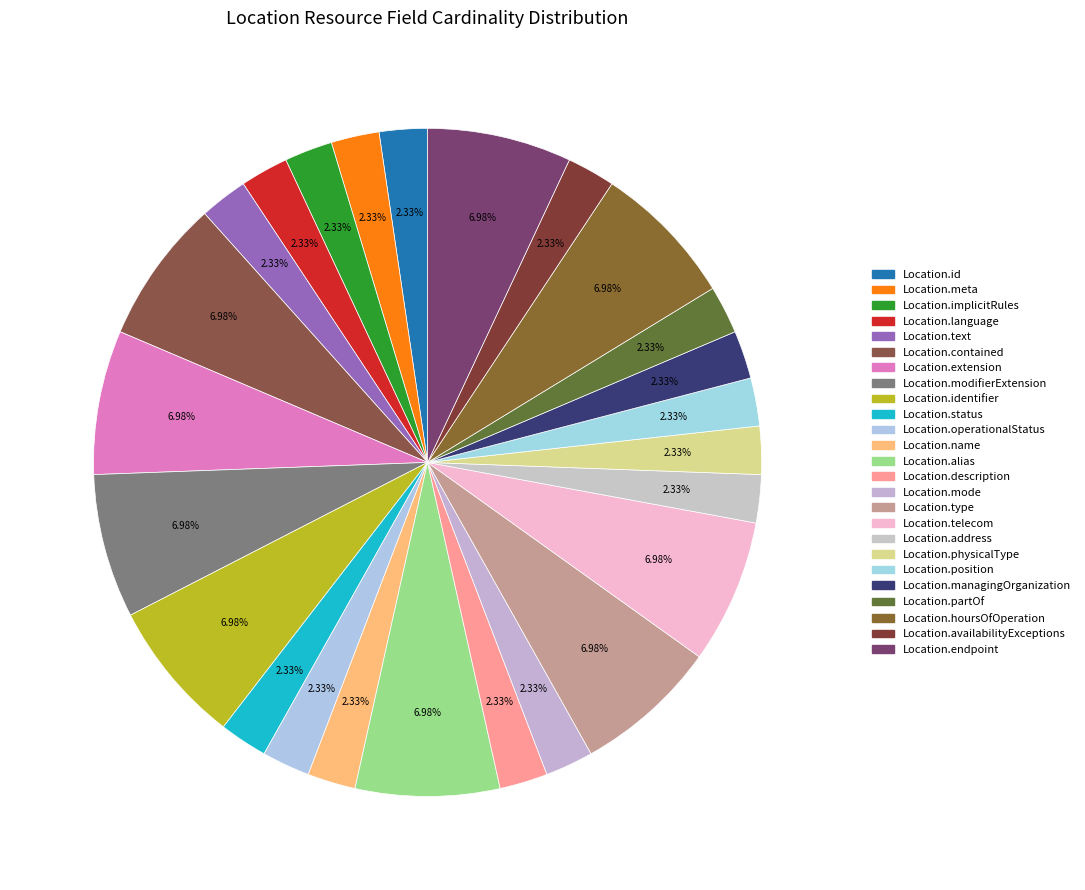

Does any single category account for the majority?

No